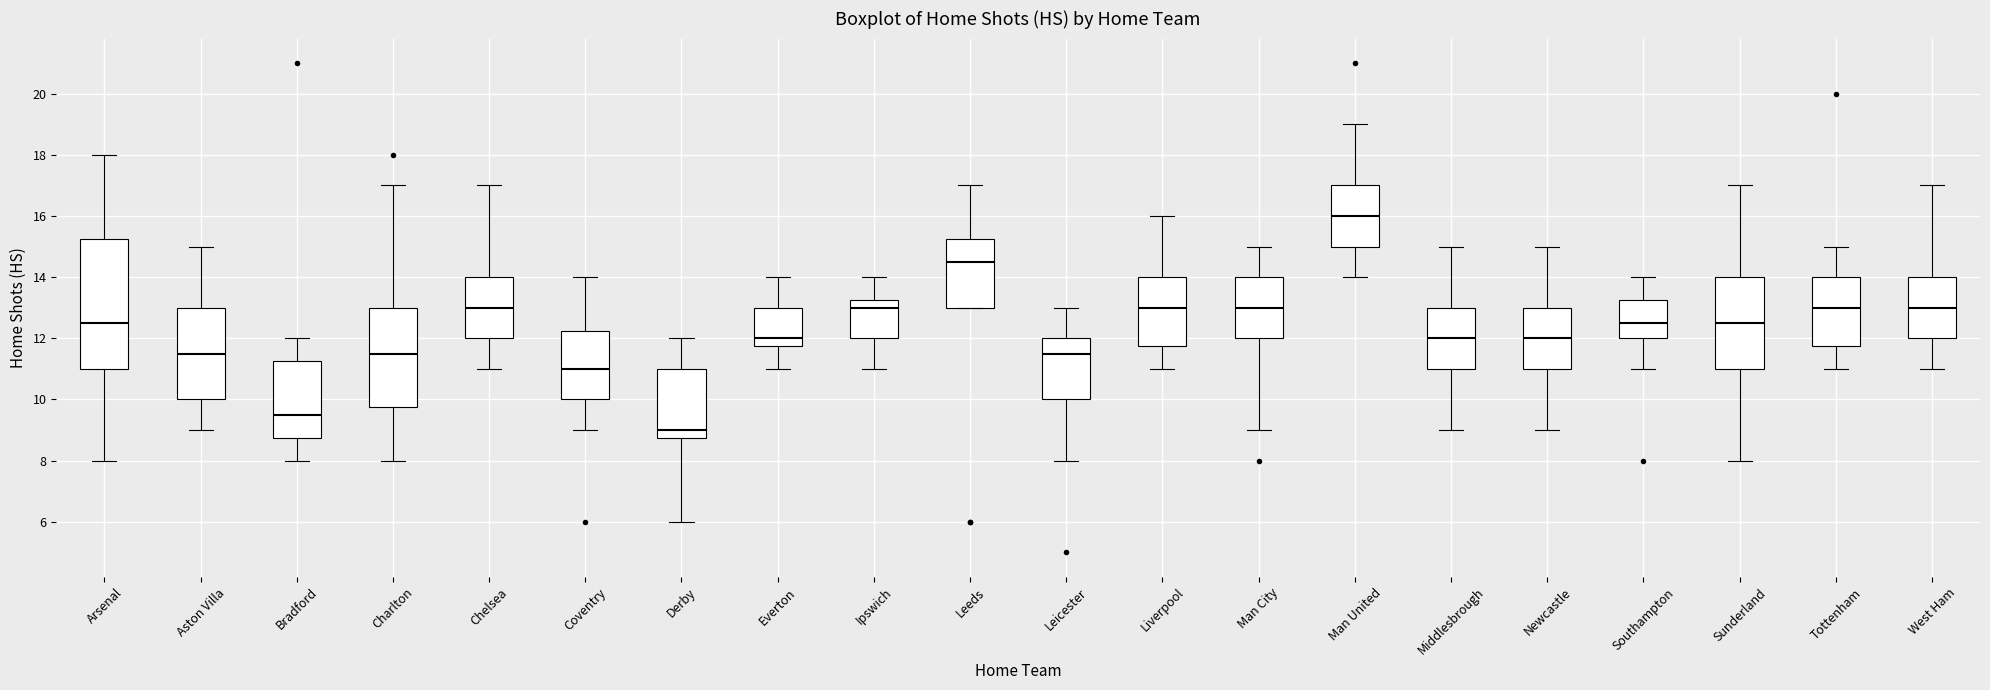

Where does the median line of the box for Aston Villa sit on the y-axis? The values are not printed on the chart, so give them approximately, as read against the axis.

11.6